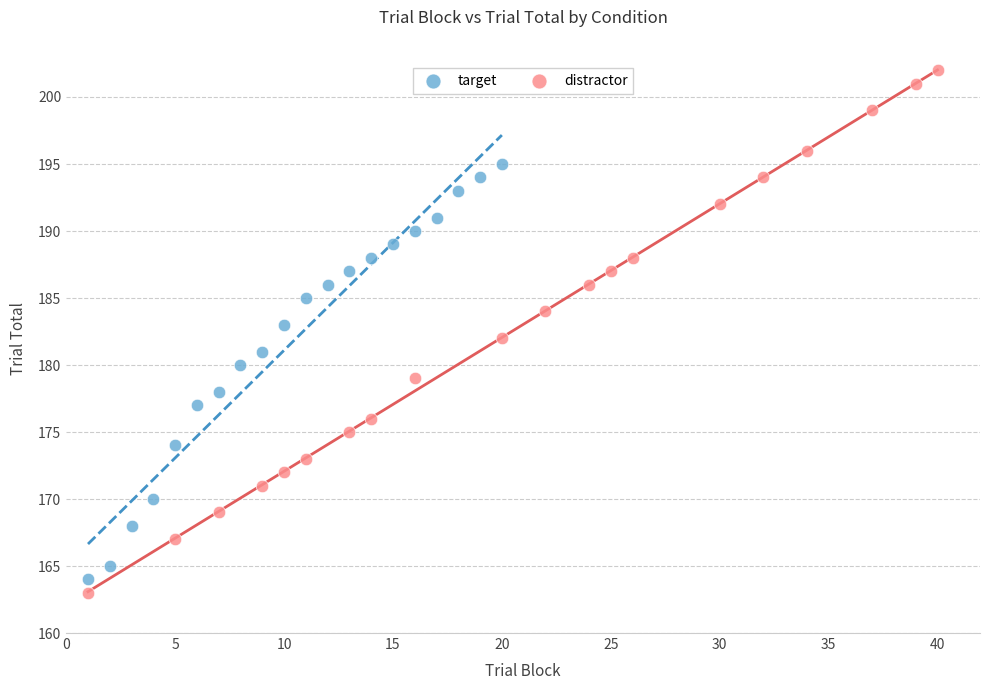

What are all the series names shown in the legend?

target, distractor